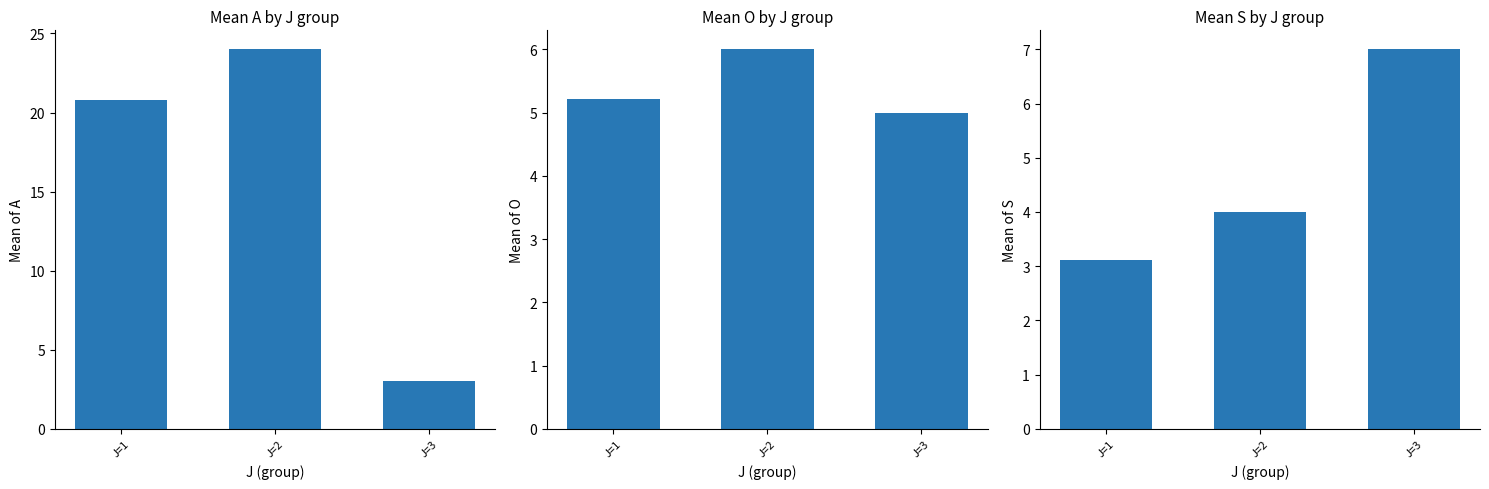

How many values in the Mean S series are below 4?

1